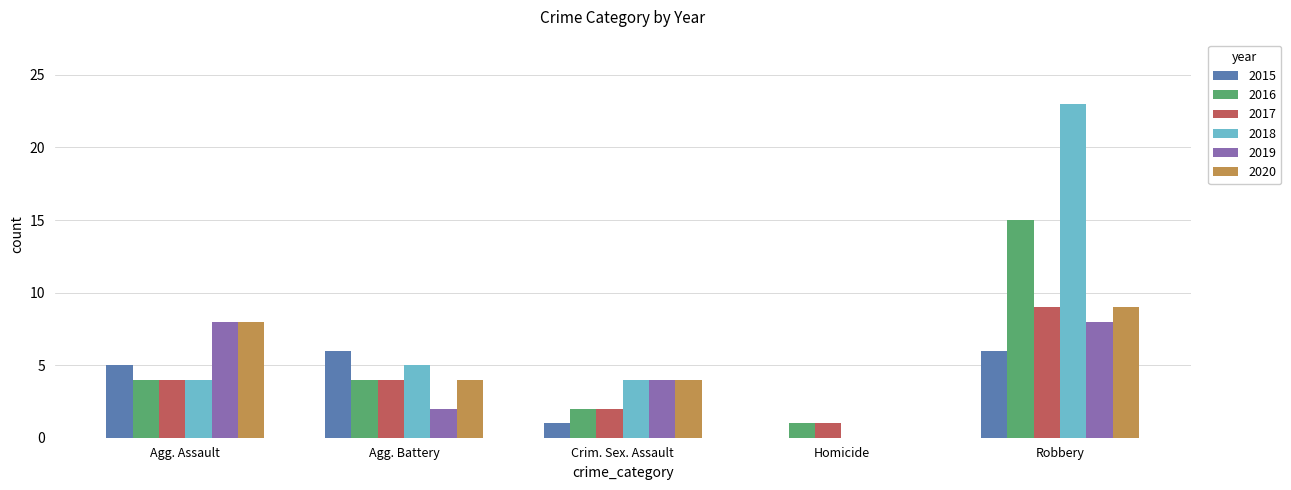

Is it true that 2018 equals 23 at Robbery?

True